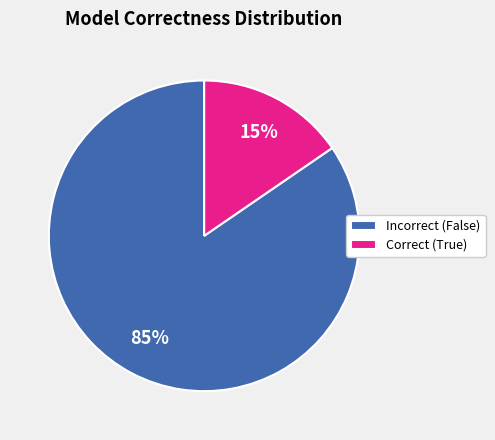

Between Correct (True) and Incorrect (False), which is larger?

Incorrect (False)